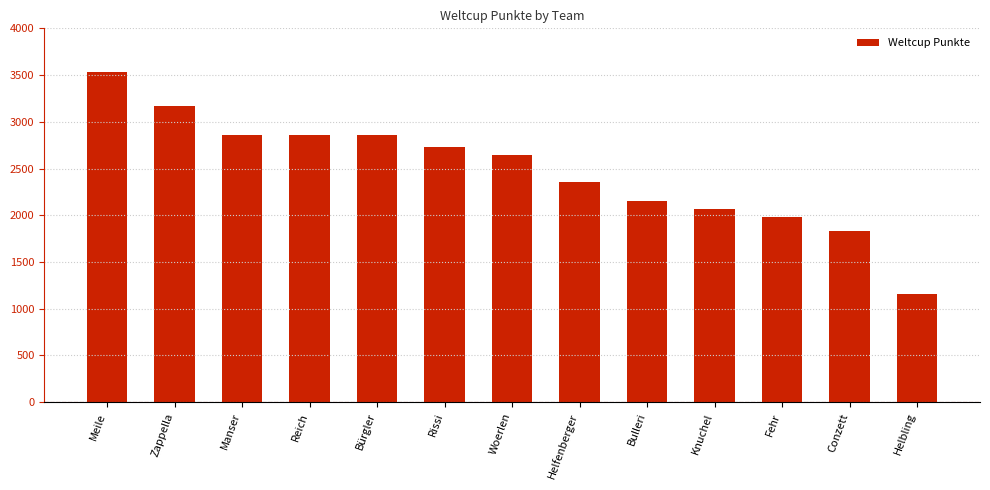

Which has a higher value, Rissi or Knuchel?

Rissi